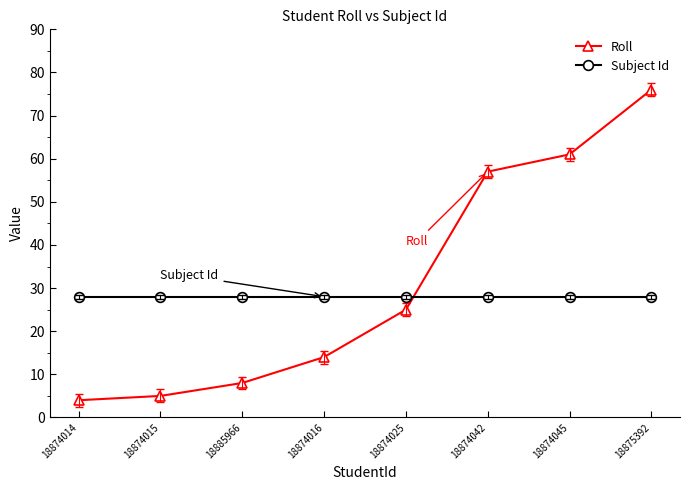

What is the difference between the maximum and second lowest values in the Roll series?

71